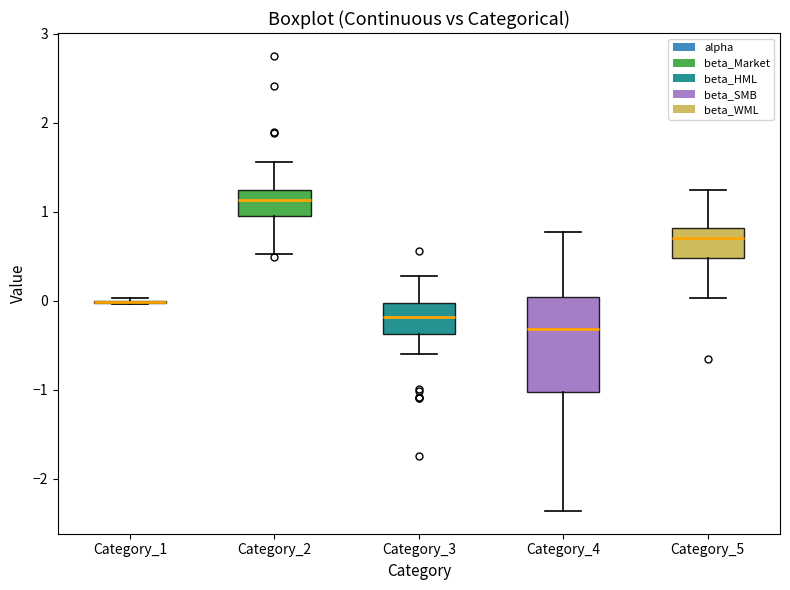

Reading left to right, transcribe this box plot: for each box, give where its median line is, the range the box spans, and where its two whiskers end, as read against the y-axis. The values are not printed on the chart, so give them approximately, as read against the axis.

Category_1: box collapsed to a line at 0.0, whiskers 0.0 to 0.0
Category_2: median 1.1, box 1.0 to 1.2, whiskers 0.5 to 1.6
Category_3: median -0.2, box -0.4 to 0.0, whiskers -0.6 to 0.3
Category_4: median -0.3, box -1.0 to 0.0, whiskers -2.4 to 0.8
Category_5: median 0.7, box 0.5 to 0.8, whiskers 0.0 to 1.2